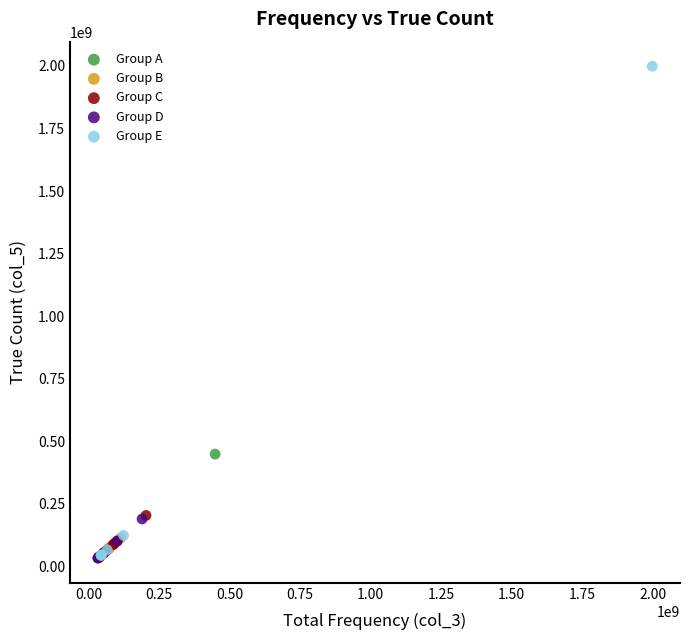

Which series reaches the maximum Y coordinate?

Group E